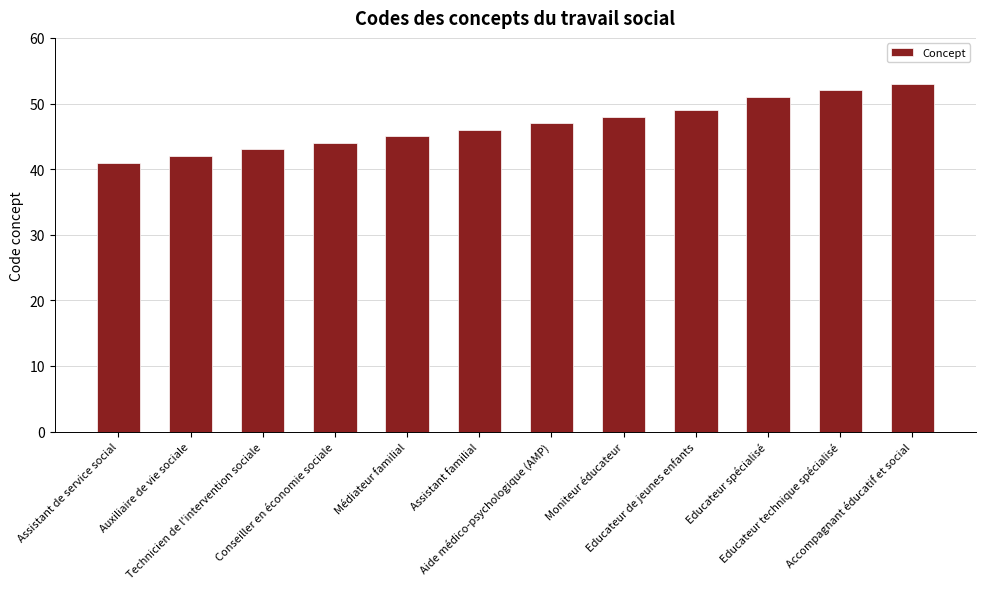

Between Aide médico-psychologique (AMP) and Assistant de service social, which is larger?

Aide médico-psychologique (AMP)